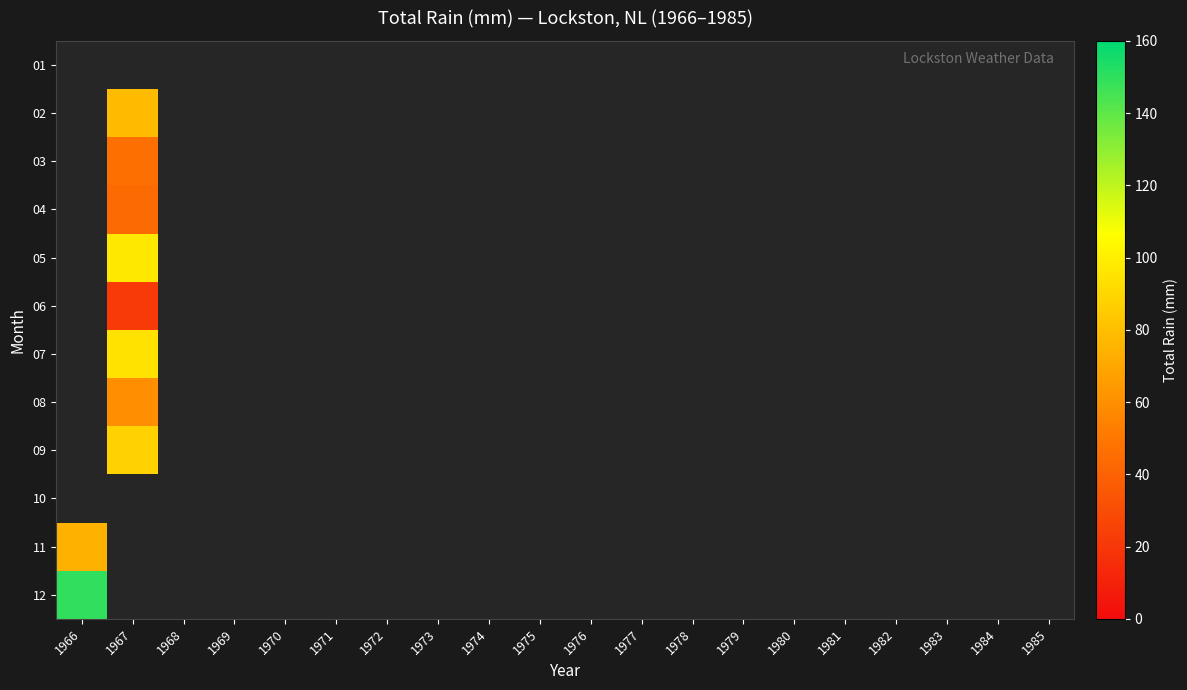

Which category has the lowest value across all series?

1966